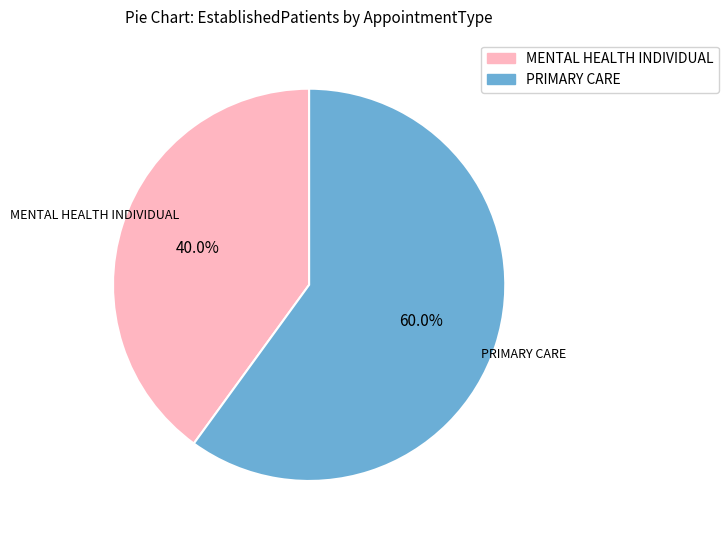

What percentage is NOT represented by PRIMARY CARE?

40.0%